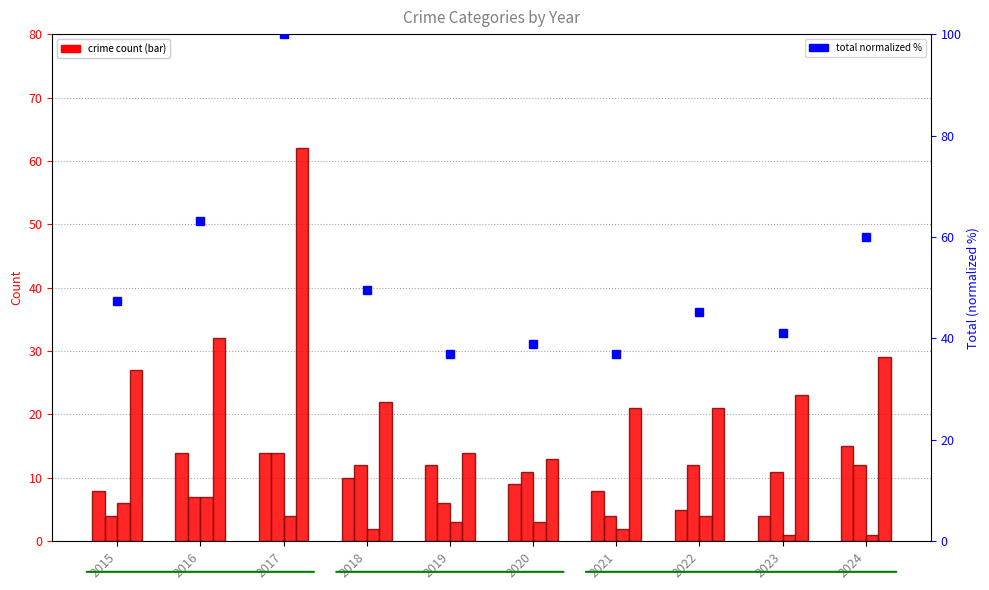

Does the chart contain any negative values?

No